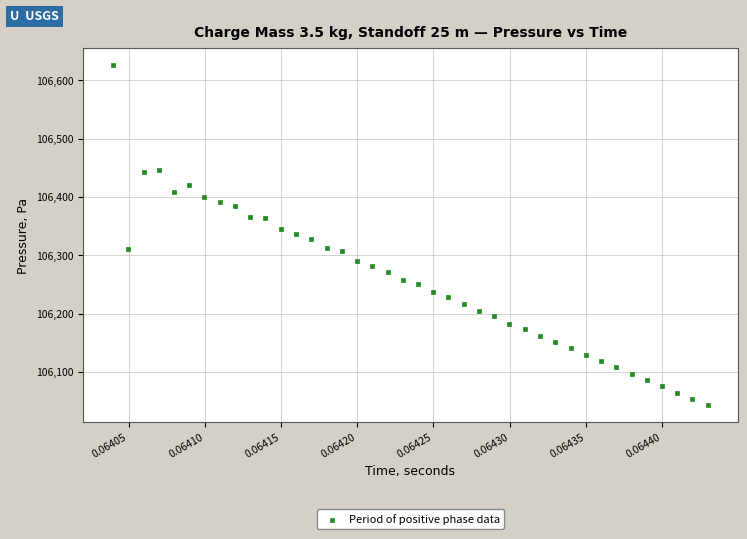

What is the range of Y values (max minus min)?

582.8